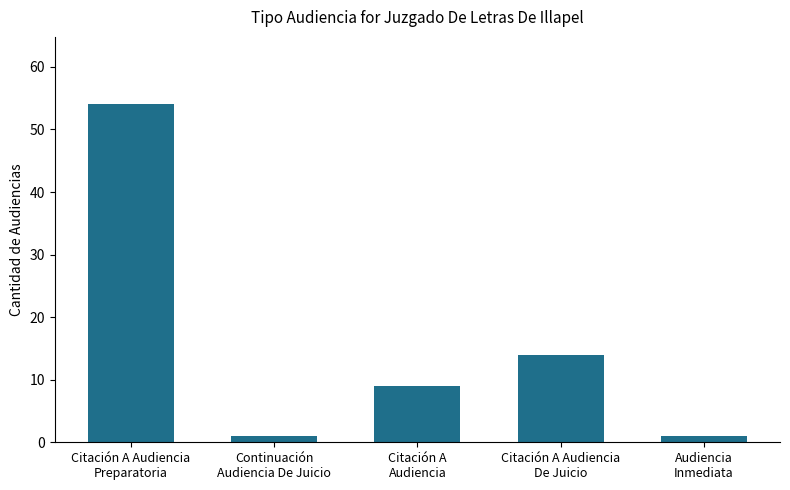

Where is the data nearest to the value 27?

Citación A Audiencia
De Juicio